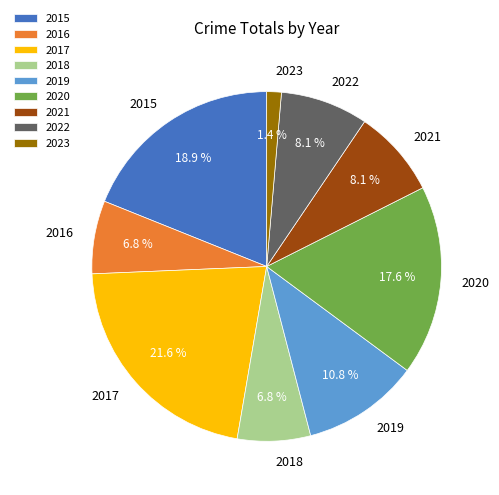

What is the largest slice in the pie chart?

2017